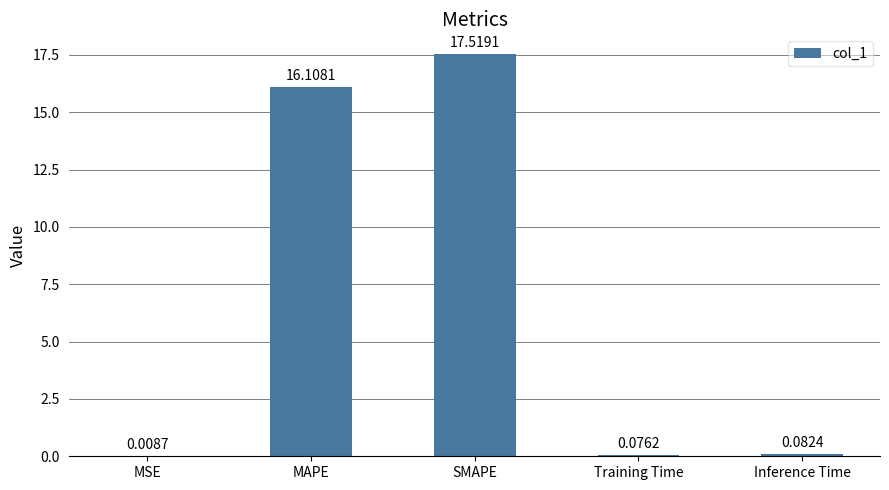

Where is the data nearest to the value 8?

Inference Time